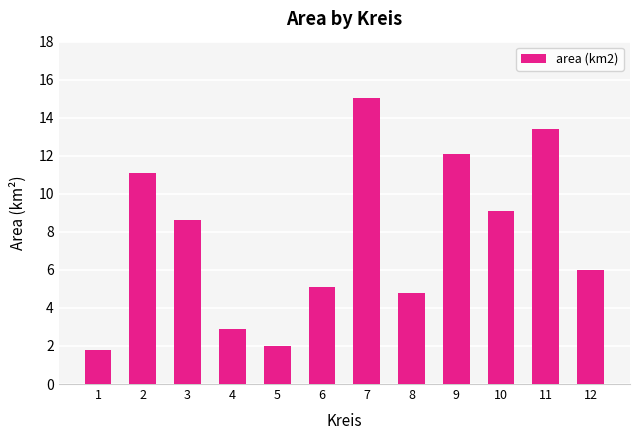

Are the bars grouped side by side (vs. stacked)?

No